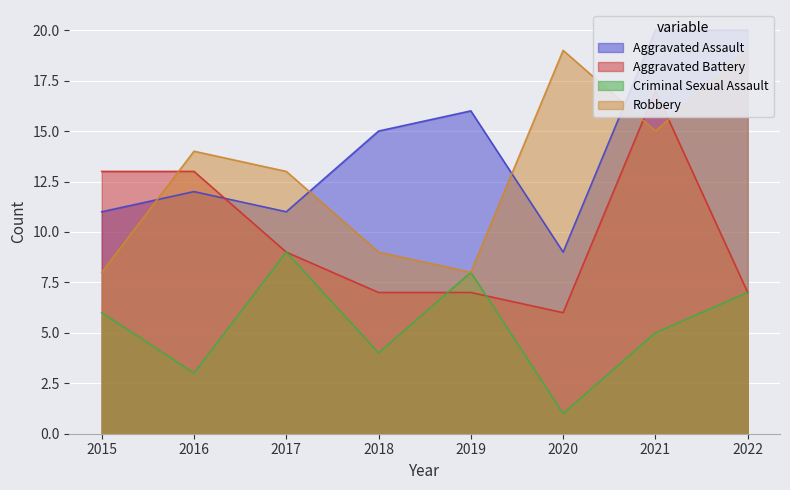

How many series are shown in this chart?

4